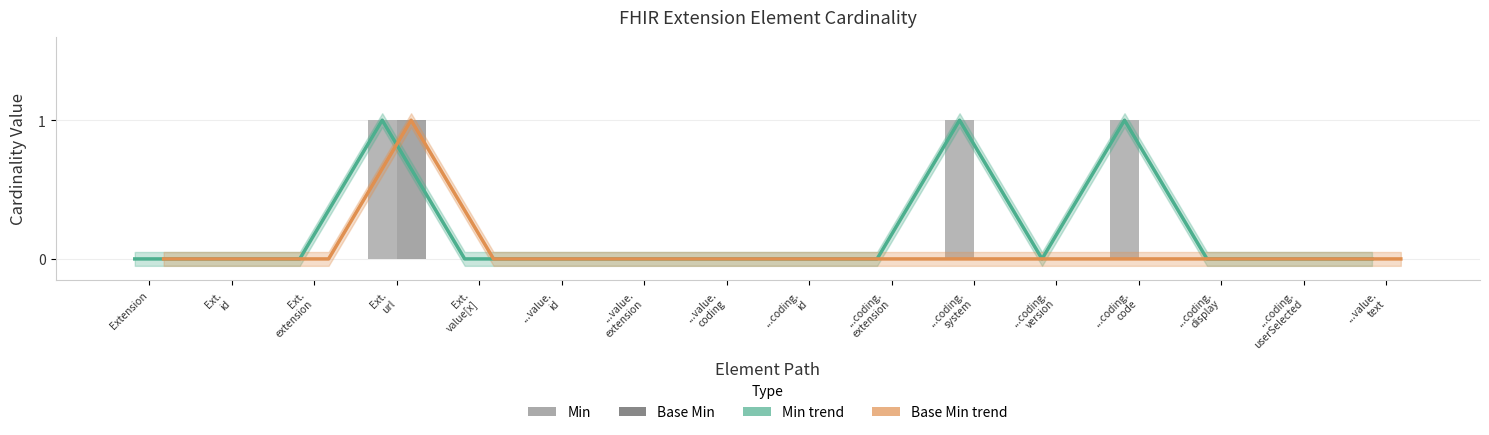

What position from the left is ...coding.
display?

14